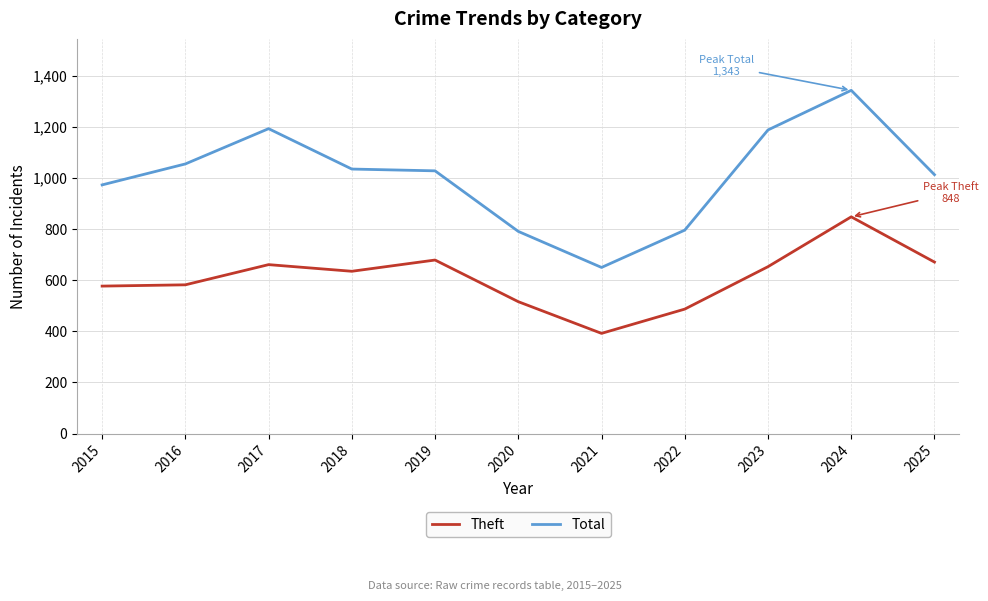

How many distinct data groups are displayed?

2